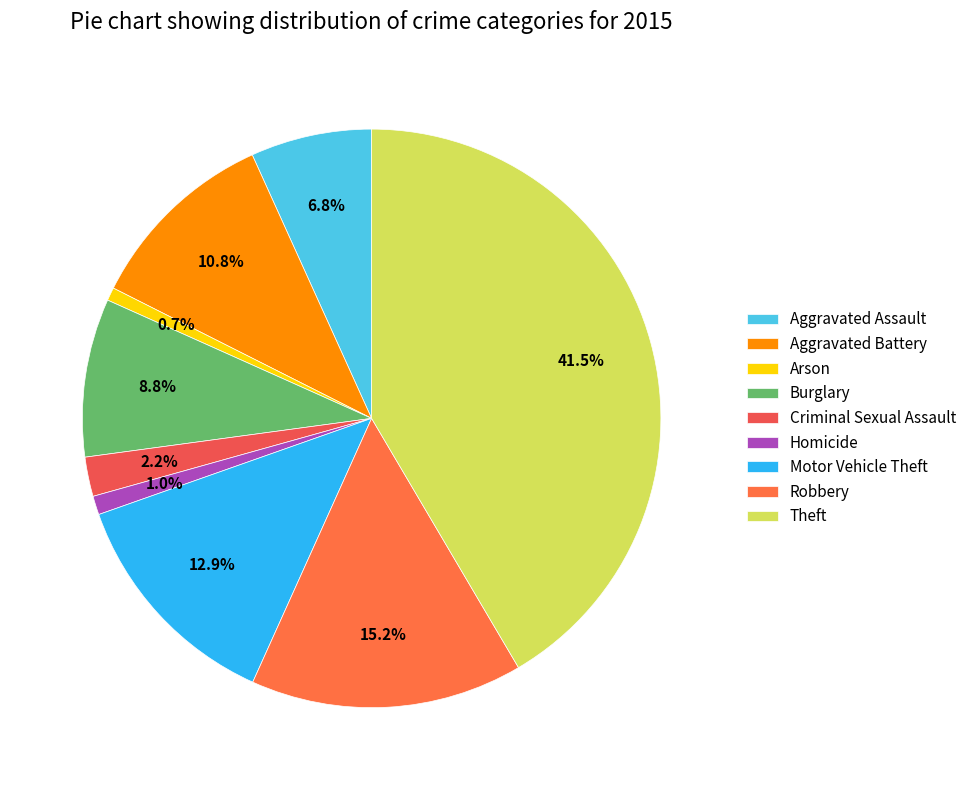

Count the number of slices in the pie.

9